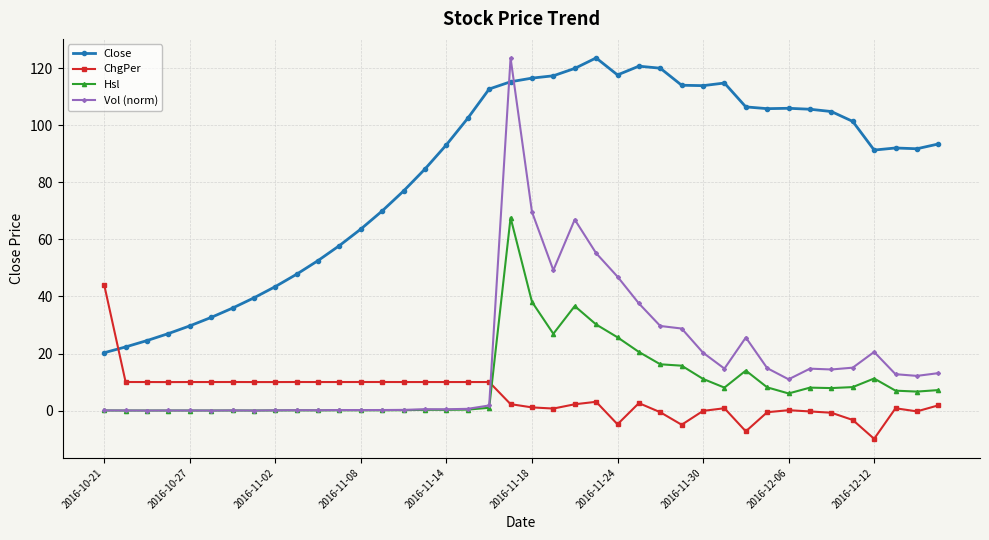

Which series has the largest total across all categories?

Close